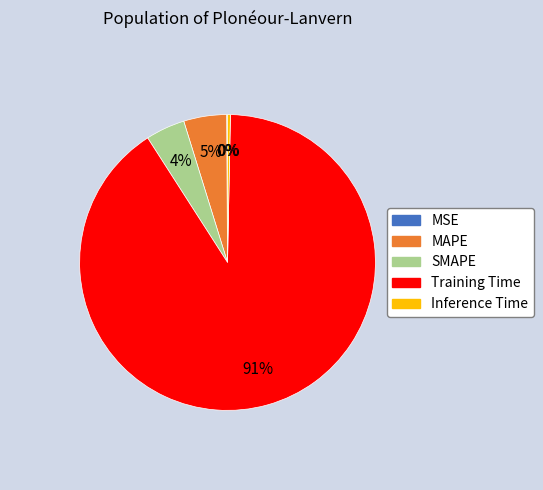

To the nearest percent, what is the average slice percentage?

20%